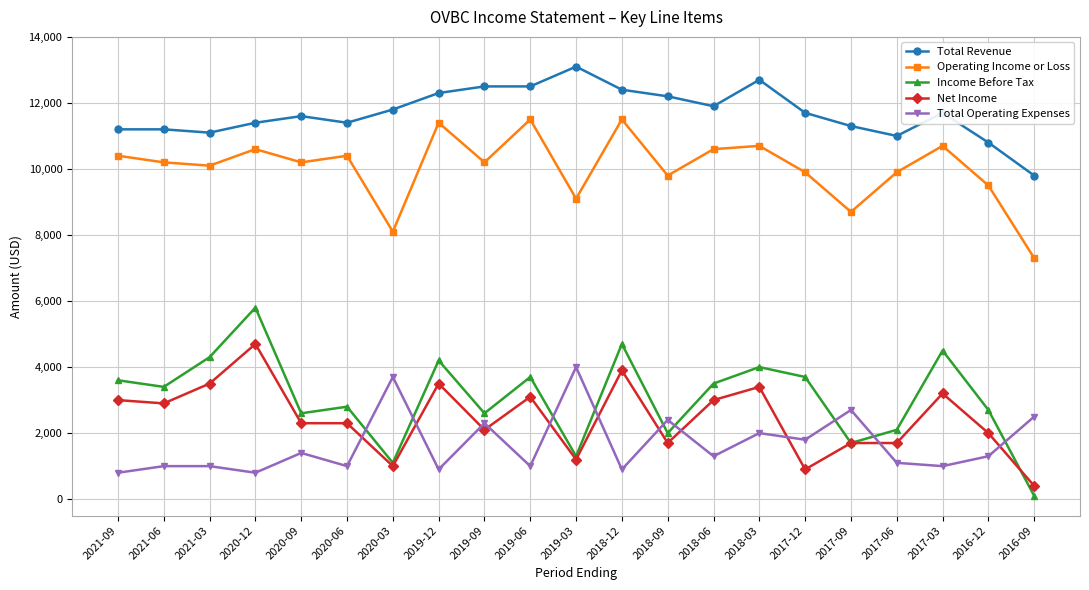

Where do Total Operating Expenses and Net Income first cross each other?

2020-06 and 2020-03